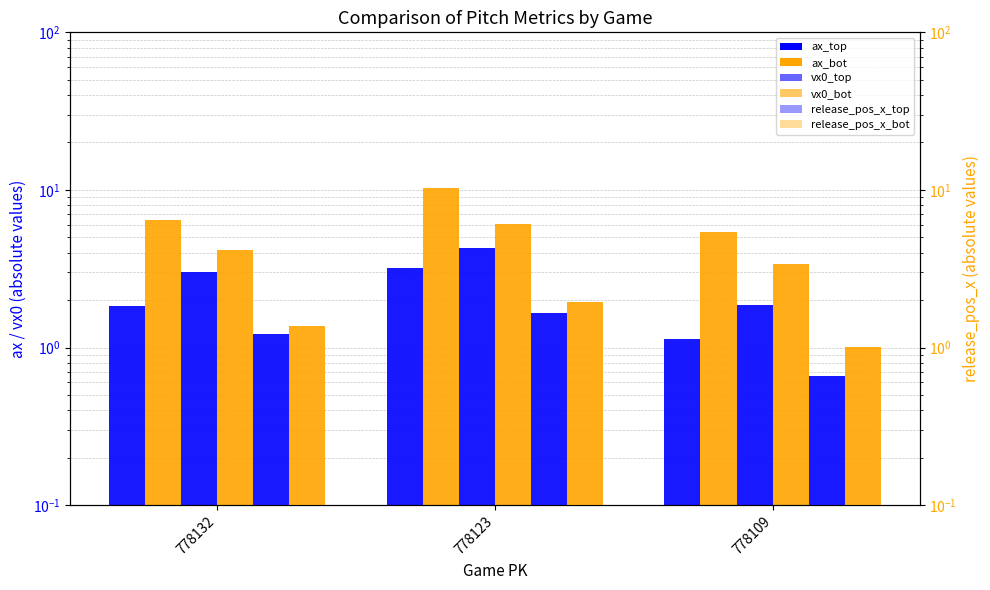

Read the release_pos_x_top value at 778109.

0.7